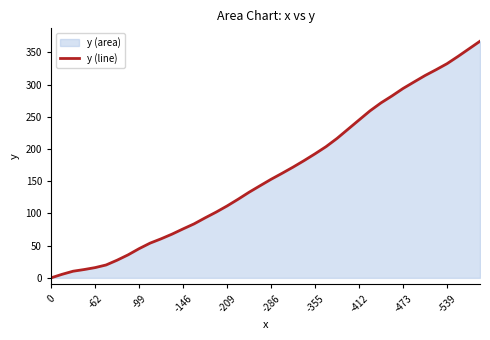

Is it true that the value at -412 is 245.1?

True